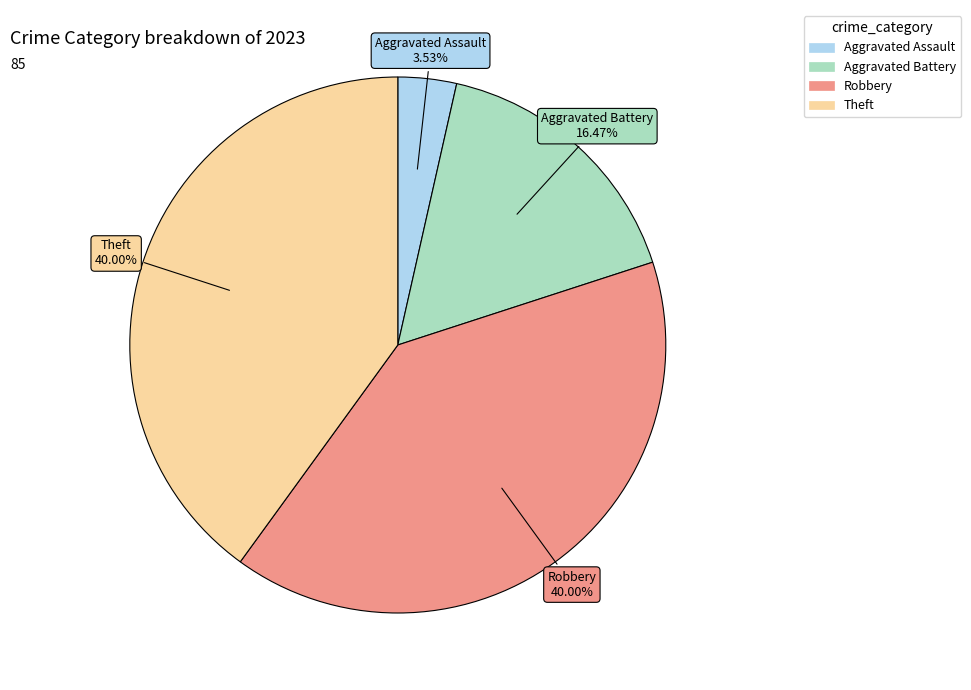

Which slice is the smallest?

Aggravated Assault